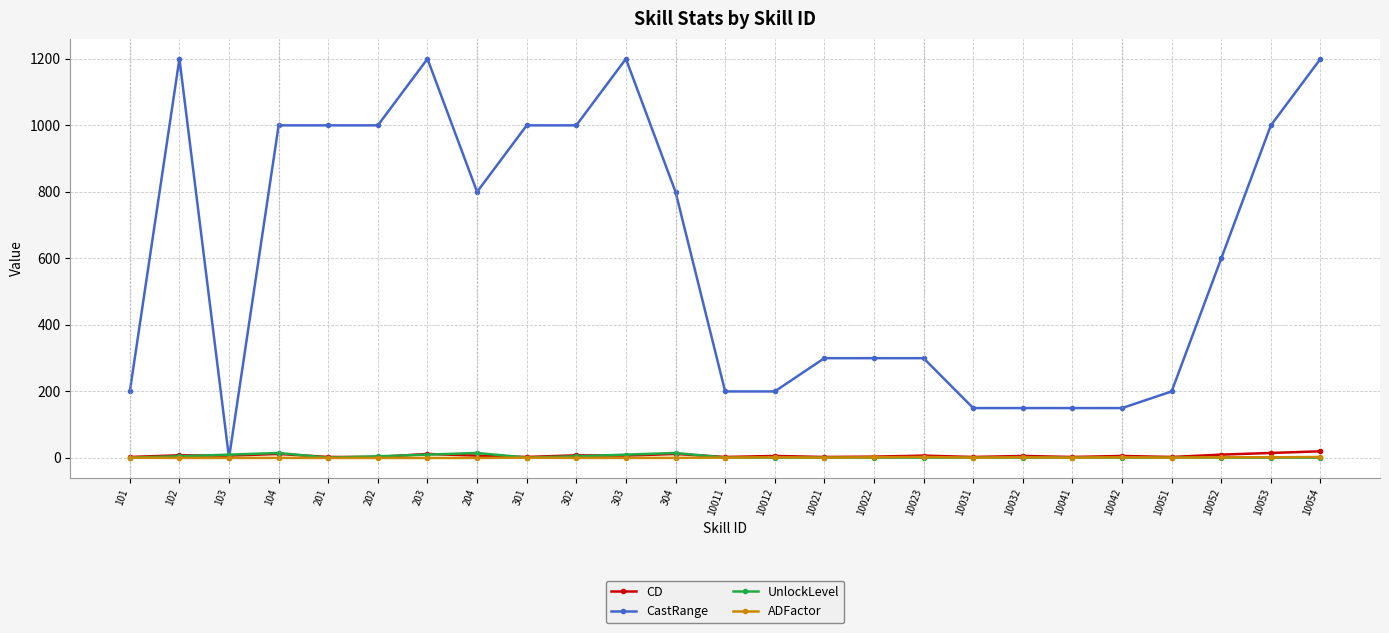

The CastRange series shows 300.0 at 10021. True or false?

True